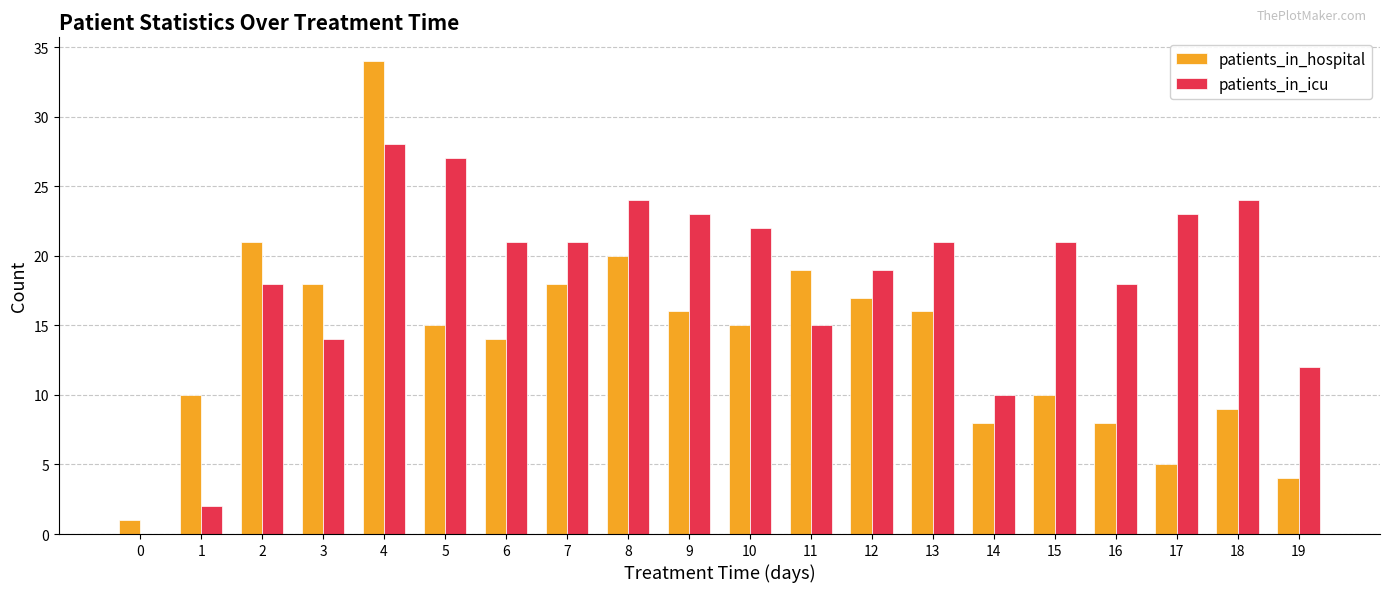

What are all the series names shown in the legend?

patients_in_hospital, patients_in_icu